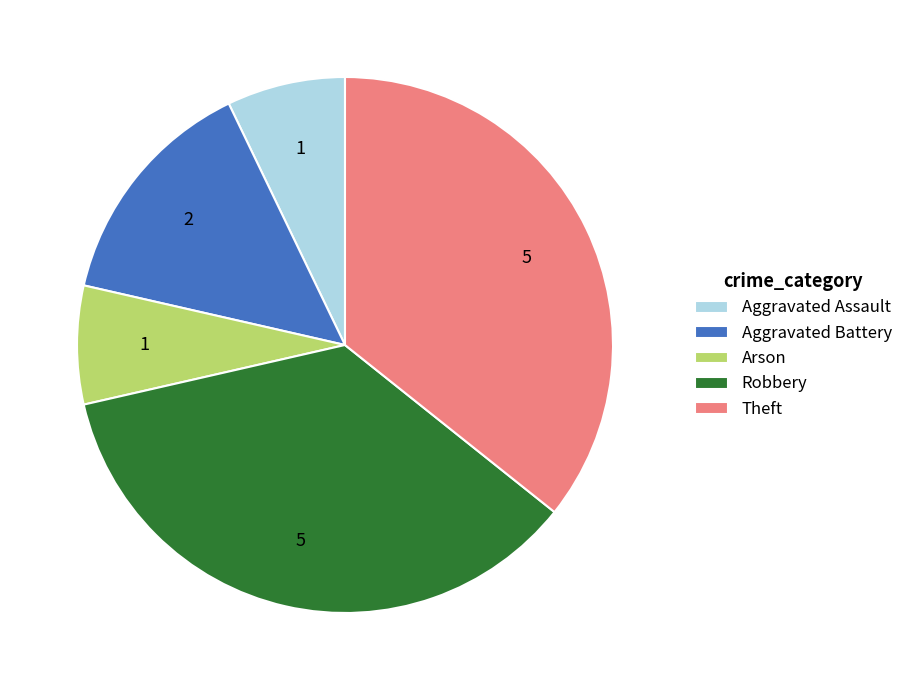

Is there a majority slice in this chart?

No